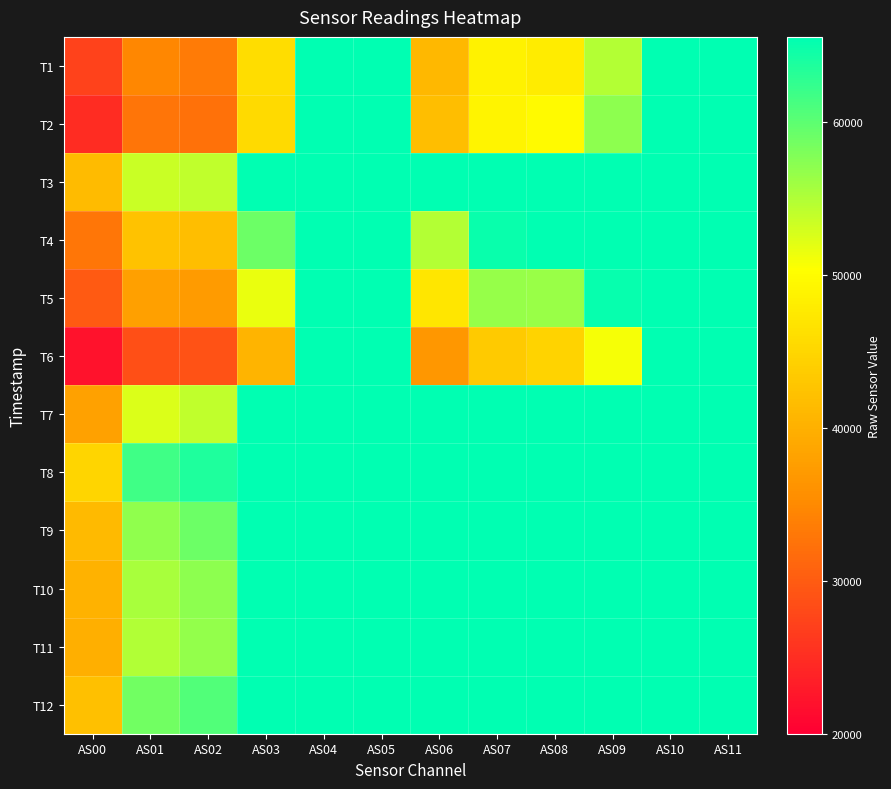

Reading left to right, what are all the values shown in this chart?

T1: AS00=27146	AS01=34597	AS02=33366	AS03=45856	AS04=65535	AS05=65535	AS06=41081	AS07=48719	AS08=47841	AS09=54706	AS10=65535	AS11=65535
T2: AS00=24976	AS01=32667	AS02=32302	AS03=45500	AS04=65535	AS05=65535	AS06=41823	AS07=48816	AS08=49757	AS09=57156	AS10=65535	AS11=65535
T3: AS00=41383	AS01=53612	AS02=54134	AS03=65535	AS04=65535	AS05=65535	AS06=65535	AS07=65535	AS08=65535	AS09=65535	AS10=65535	AS11=65535
T4: AS00=32887	AS01=42307	AS02=41851	AS03=59006	AS04=65535	AS05=65535	AS06=54779	AS07=64996	AS08=65535	AS09=65535	AS10=65535	AS11=65535
T5: AS00=29889	AS01=37791	AS02=37246	AS03=51621	AS04=65535	AS05=65535	AS06=47060	AS07=56472	AS08=56329	AS09=65035	AS10=65535	AS11=65535
T6: AS00=21973	AS01=28619	AS02=28928	AS03=40499	AS04=65535	AS05=65535	AS06=36661	AS07=43469	AS08=44620	AS09=50946	AS10=65535	AS11=65535
T7: AS00=38062	AS01=52410	AS02=54096	AS03=65535	AS04=65535	AS05=65535	AS06=65535	AS07=65535	AS08=65535	AS09=65535	AS10=65535	AS11=65535
T8: AS00=44835	AS01=61707	AS02=63638	AS03=65535	AS04=65535	AS05=65535	AS06=65535	AS07=65535	AS08=65535	AS09=65535	AS10=65535	AS11=65535
T9: AS00=41291	AS01=56959	AS02=59006	AS03=65535	AS04=65535	AS05=65535	AS06=65535	AS07=65535	AS08=65535	AS09=65535	AS10=65535	AS11=65535
T10: AS00=40190	AS01=55465	AS02=57061	AS03=65535	AS04=65535	AS05=65535	AS06=65535	AS07=65535	AS08=65535	AS09=65535	AS10=65535	AS11=65535
T11: AS00=39764	AS01=55000	AS02=56756	AS03=65535	AS04=65535	AS05=65535	AS06=65535	AS07=65535	AS08=65535	AS09=65535	AS10=65535	AS11=65535
T12: AS00=42102	AS01=58739	AS02=60644	AS03=65535	AS04=65535	AS05=65535	AS06=65535	AS07=65535	AS08=65535	AS09=65535	AS10=65535	AS11=65535